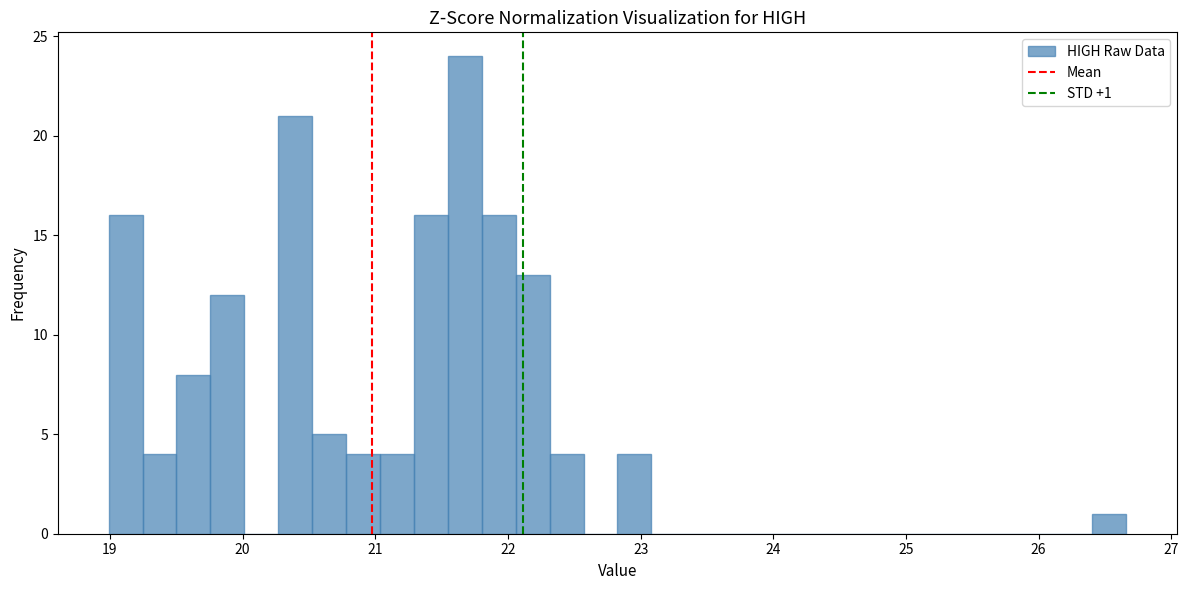

Around what value on the x-axis is the tallest bar? Give the approximate position of its centre, as read against the axis.

21.7